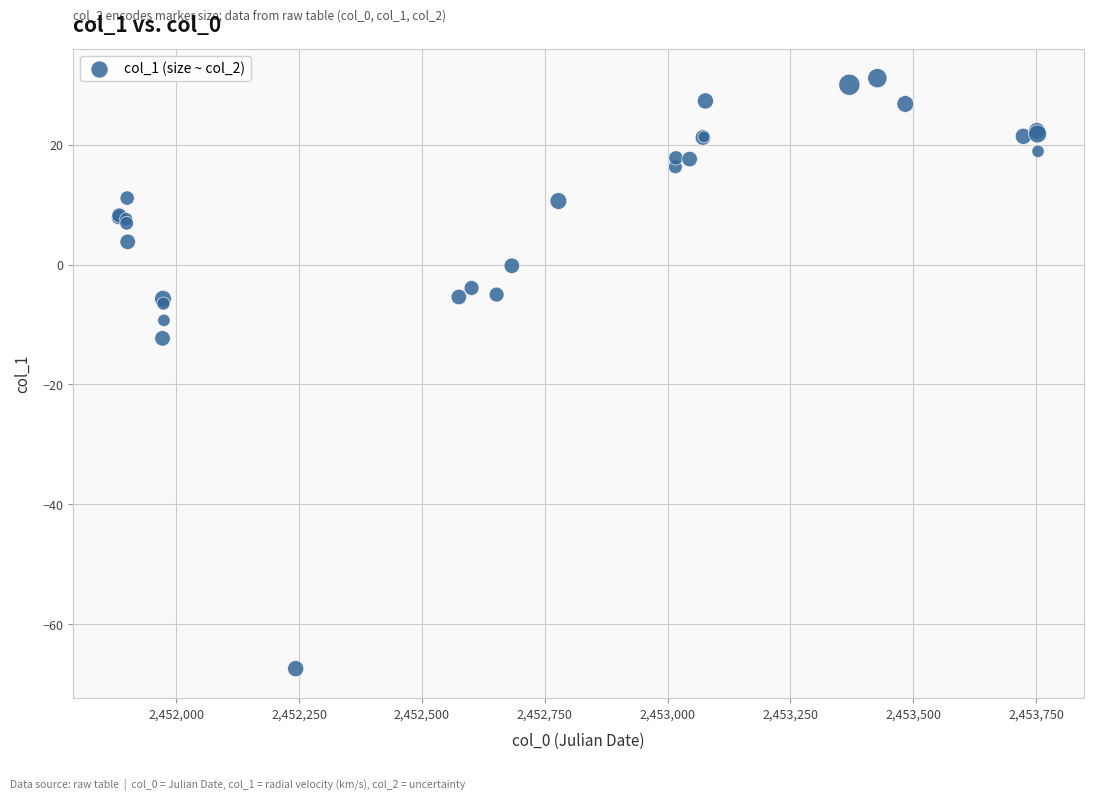

What Y value in the scatter plot is closest to -18?

-12.3